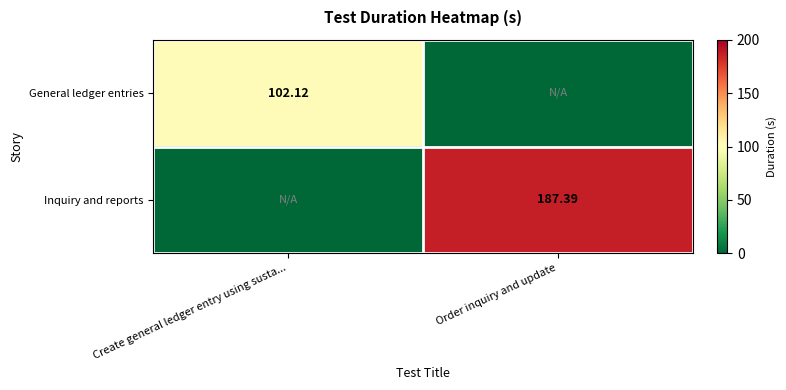

At which category does the chart reach its peak across all series?

Order inquiry and update